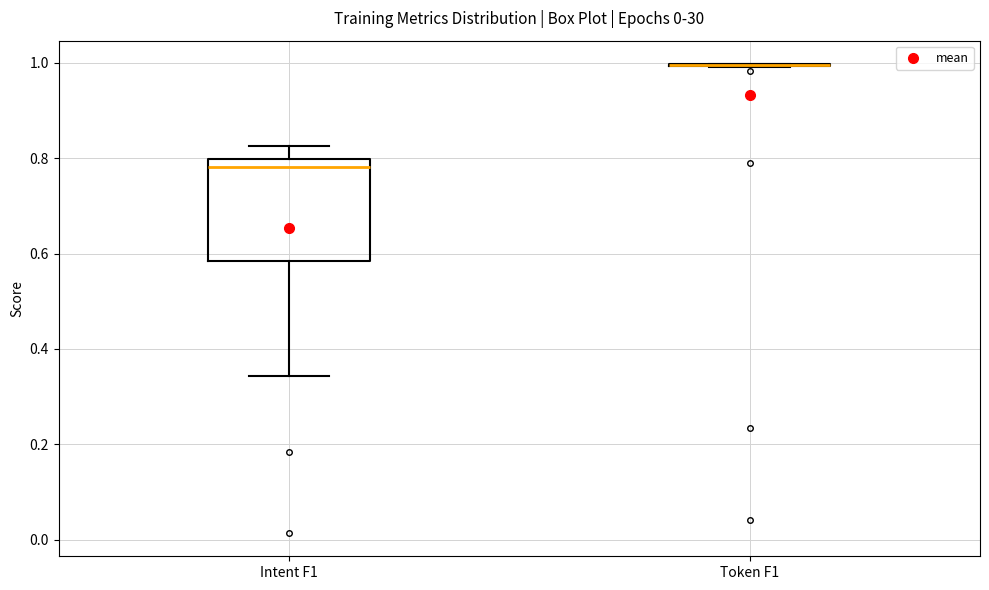

Which box is the tallest, from its lower edge to its upper edge?

Intent F1